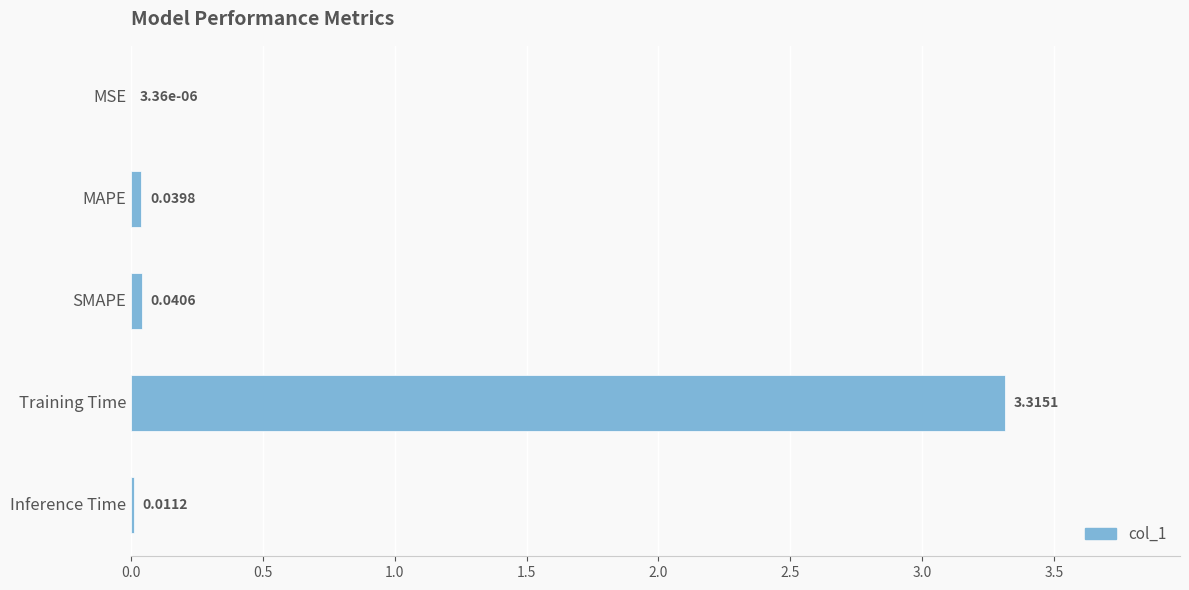

What is the sum of all values?

3.4